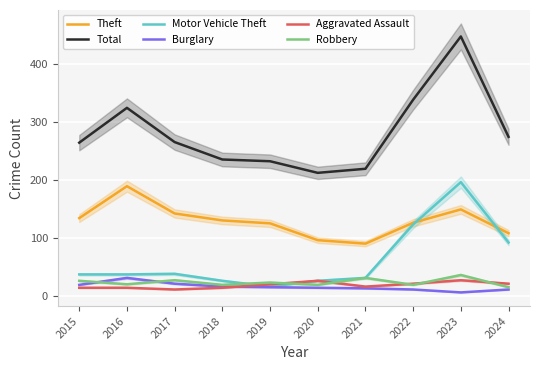

True or false: Theft and Aggravated Assault intersect in this chart.

False